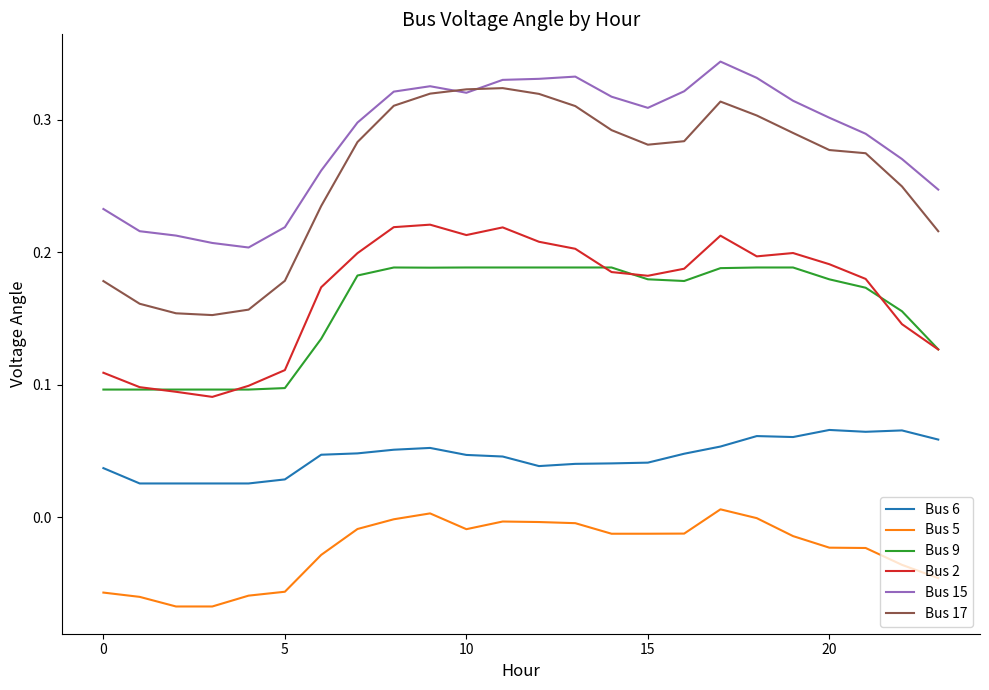

Rank the series by their maximum value, from highest to lowest.

Bus 15, Bus 17, Bus 2, Bus 9, Bus 6, Bus 5